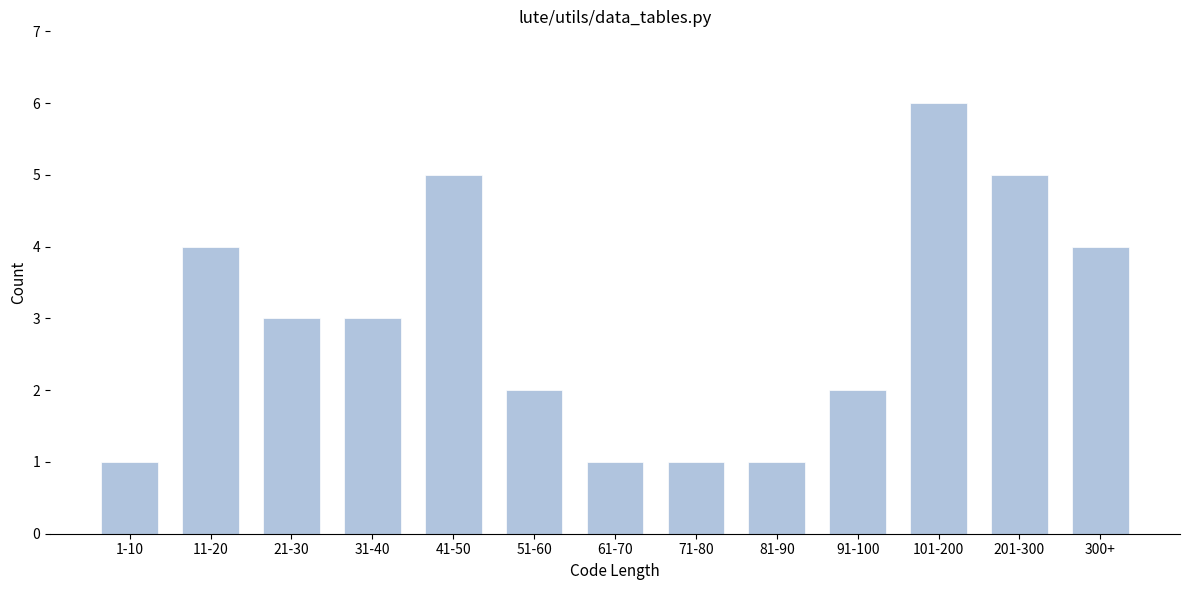

Reading left to right, what are all the values shown in this chart?

1-10=1	11-20=4	21-30=3	31-40=3	41-50=5	51-60=2	61-70=1	71-80=1	81-90=1	91-100=2	101-200=6	201-300=5	300+=4